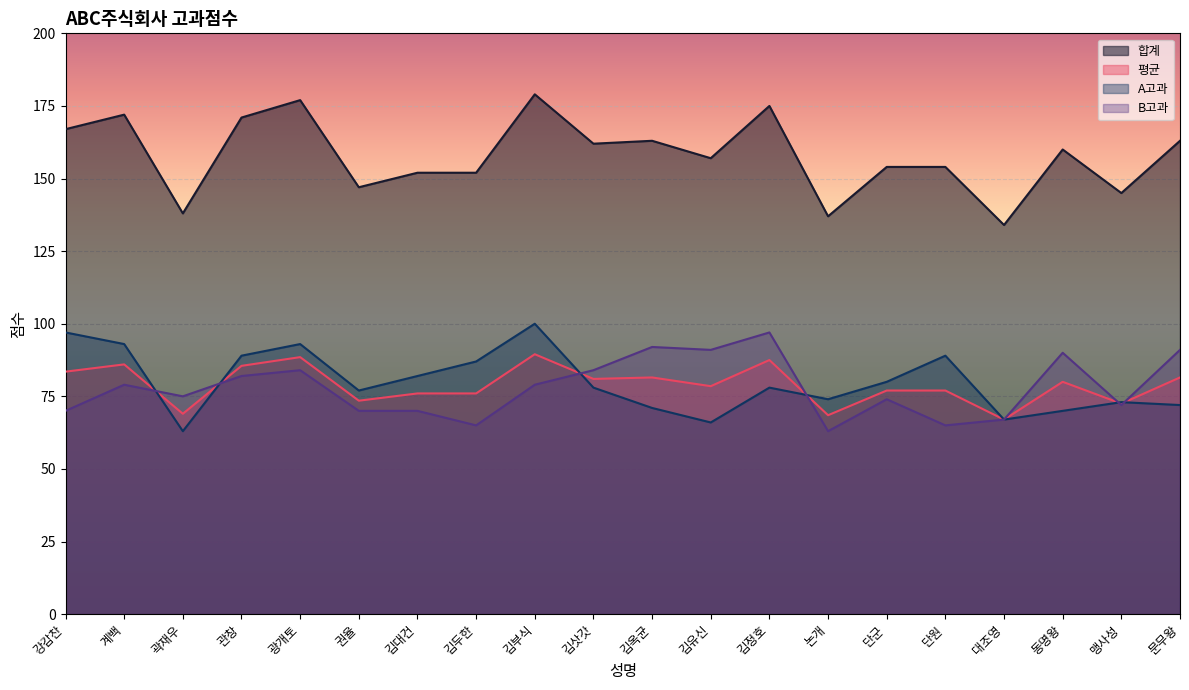

Where is the first local minimum for A고과?

곽재우